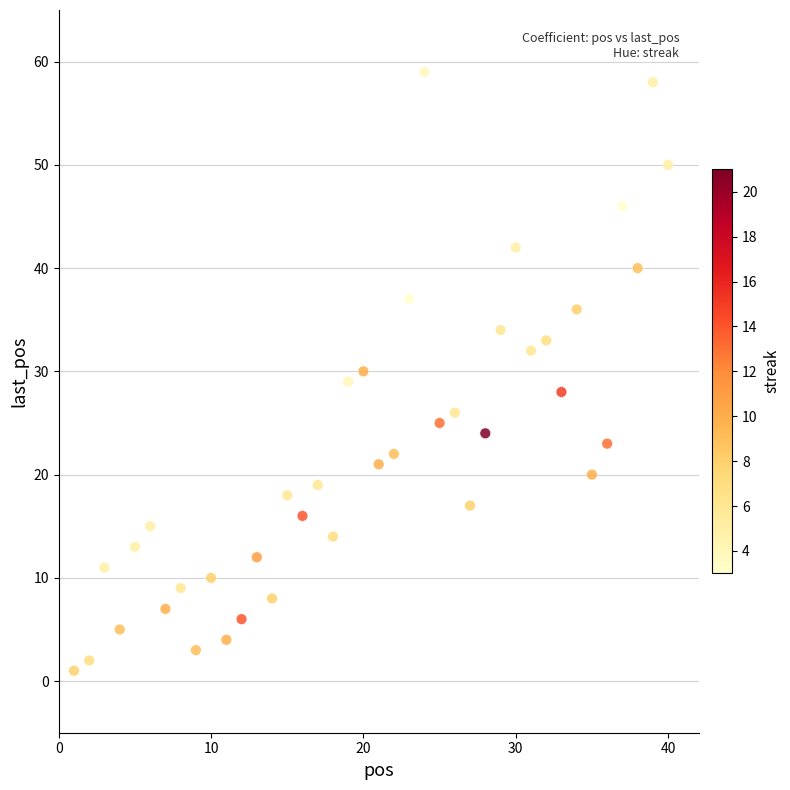

What is the range of Y values (max minus min)?

58